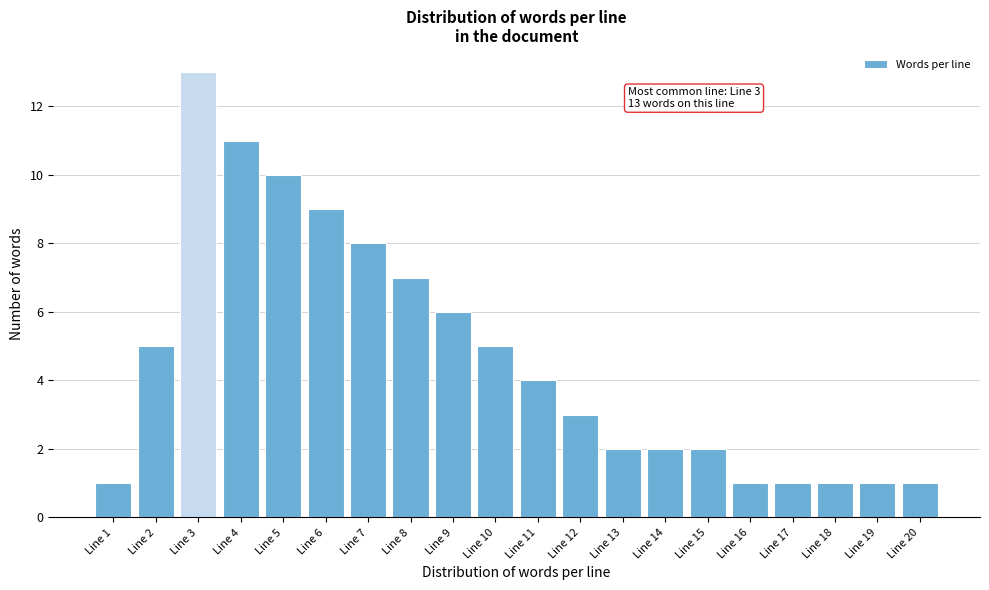

Reading left to right, what are all the values shown in this chart?

Line 1=1	Line 2=5	Line 3=13	Line 4=11	Line 5=10	Line 6=9	Line 7=8	Line 8=7	Line 9=6	Line 10=5	Line 11=4	Line 12=3	Line 13=2	Line 14=2	Line 15=2	Line 16=1	Line 17=1	Line 18=1	Line 19=1	Line 20=1